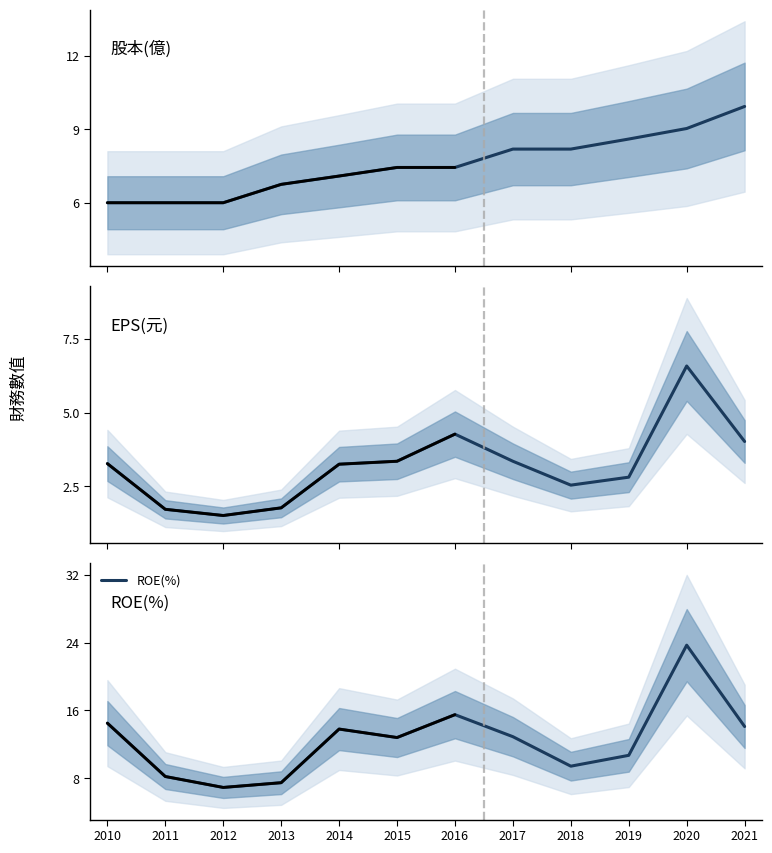

Which label corresponds to the smallest value in the chart?

2012